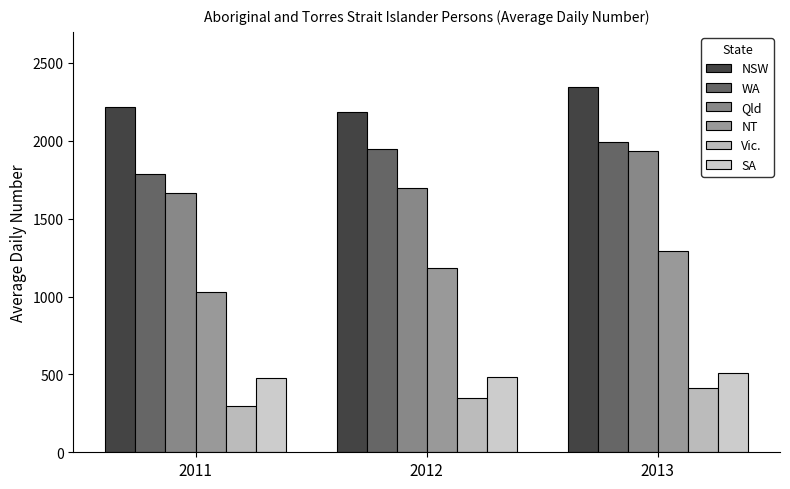

The value of NT at 2011 is 500. True or false?

False